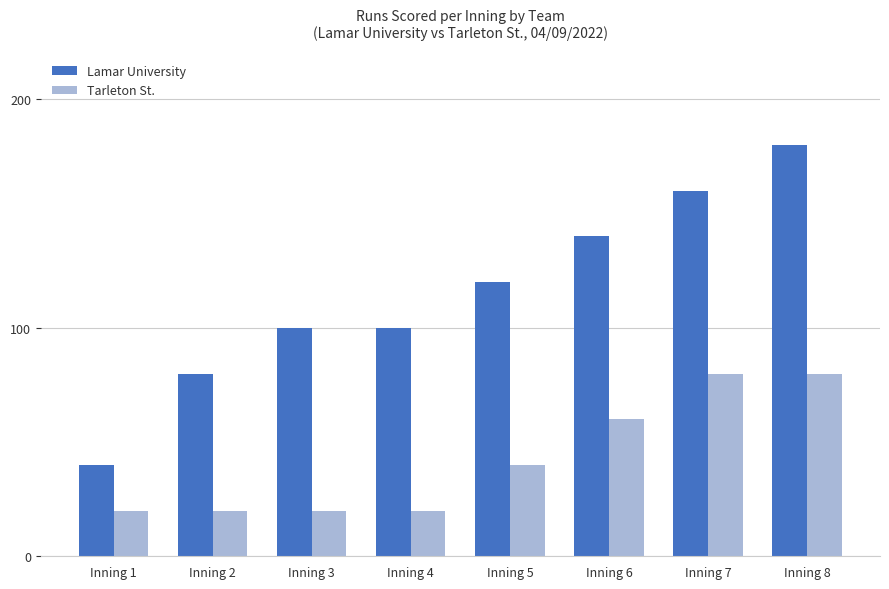

Which series has the largest total across all categories?

Lamar University